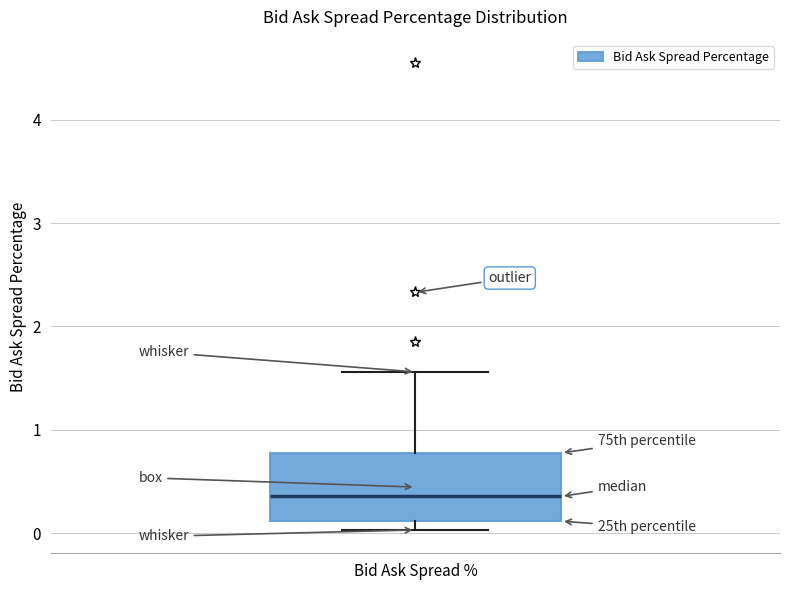

Transcribe this box plot: give where the median line is, the range the box spans, and where the two whiskers end, as read against the y-axis. The values are not printed on the chart, so give them approximately, as read against the axis.

median 0.4, box 0.1 to 0.8, whiskers 0.0 to 1.6